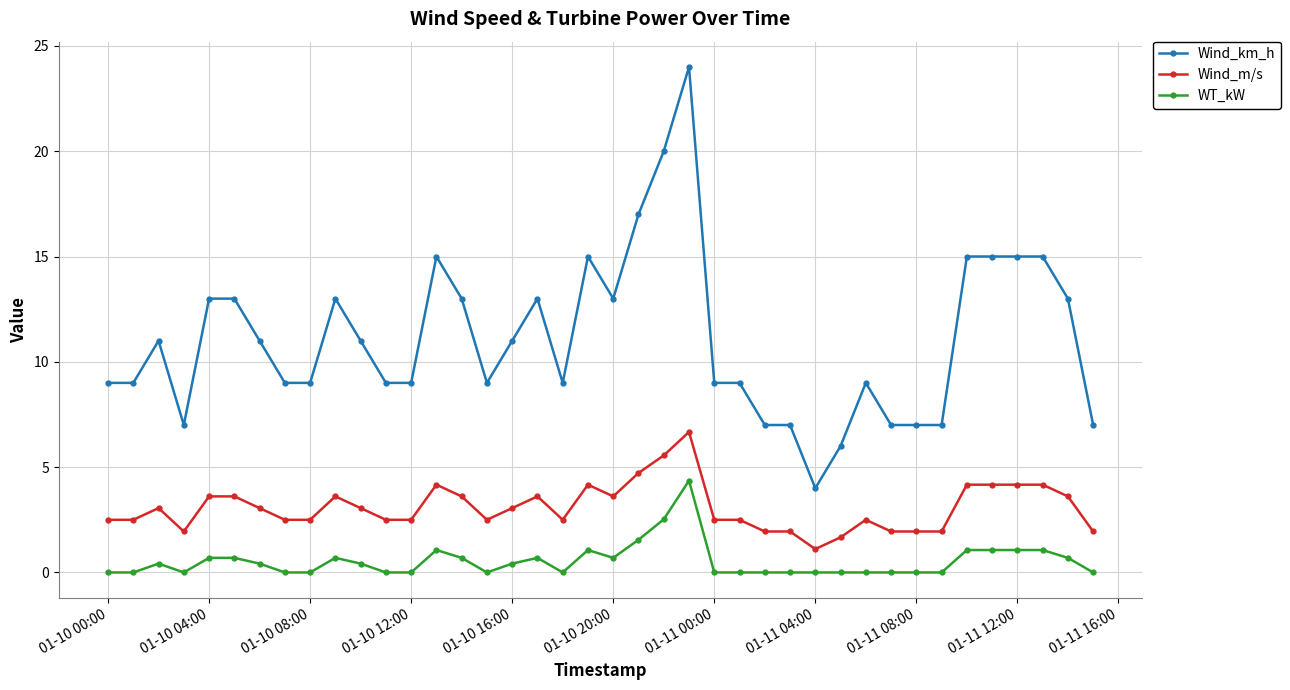

What is the value of the WT_kW point at the 37th from the left?

1.1